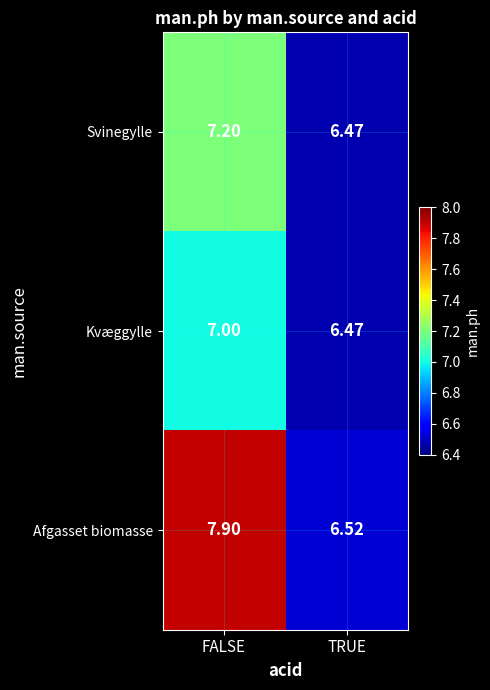

At which label does Afgasset biomasse first exceed 7?

FALSE